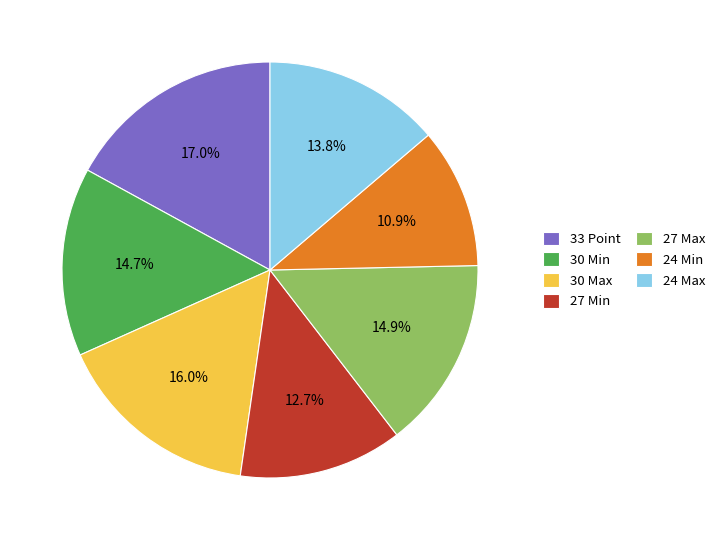

What percentage do 24 Min and 24 Max together represent?

24.7%